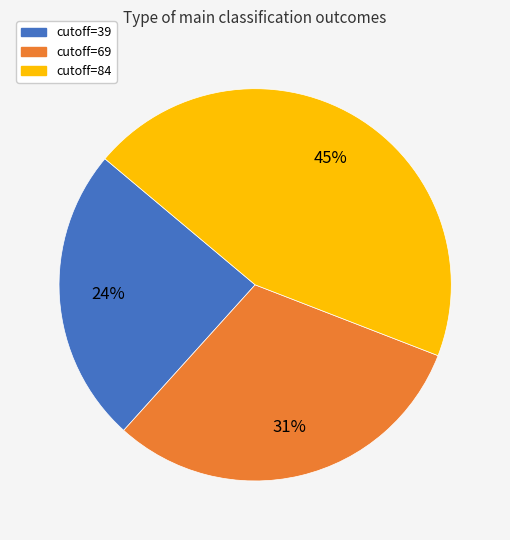

Does cutoff=39 account for over 50% of the chart?

No